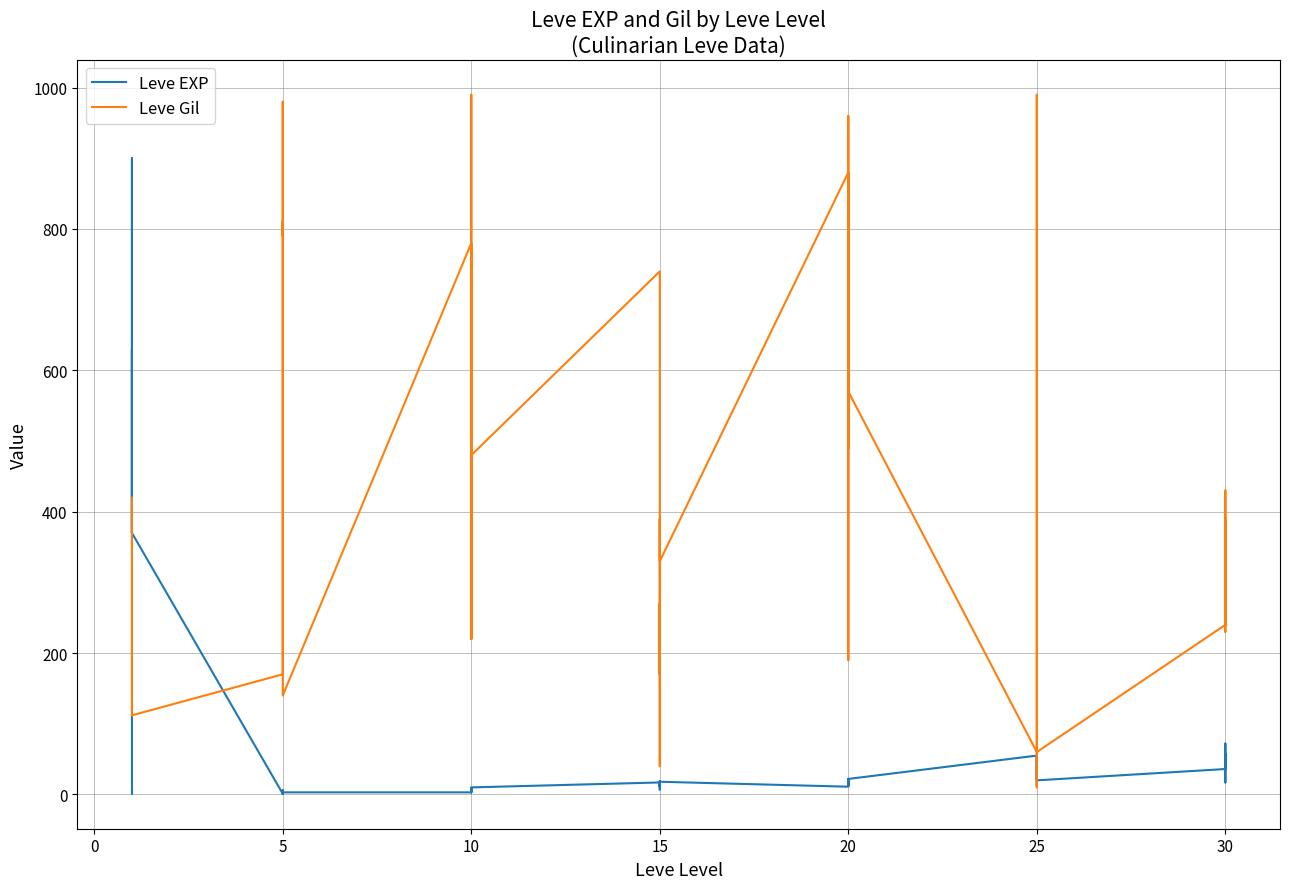

Is it true that Leve Gil equals 33 at 15?

False